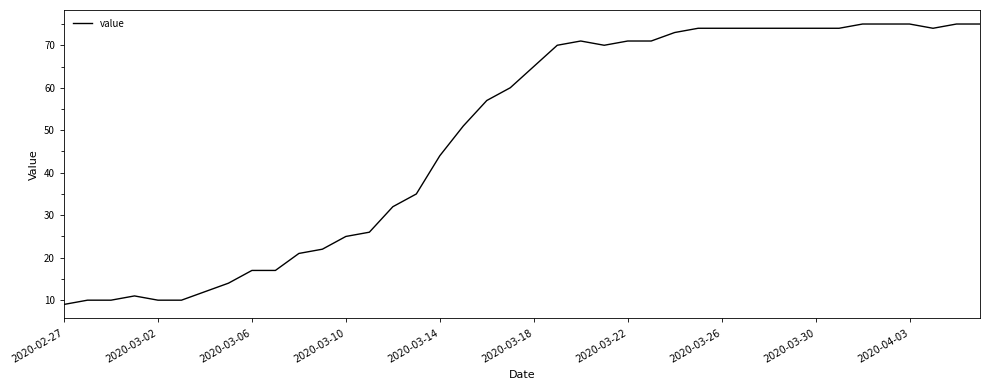

Is this an area chart (filled region under the line)?

No